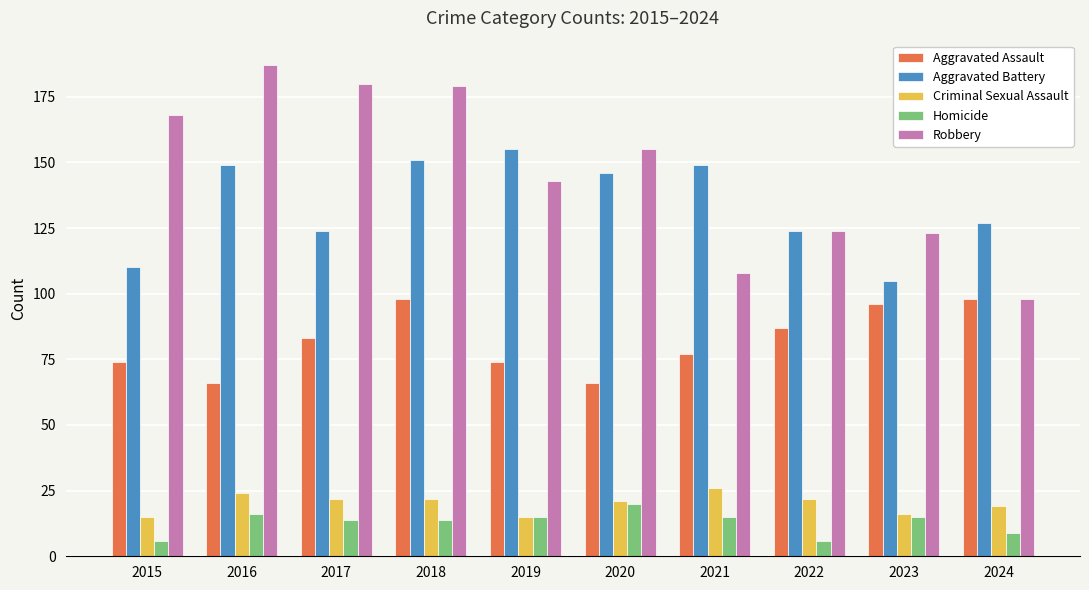

Read the Aggravated Assault value at 2015, to the nearest 5.

75